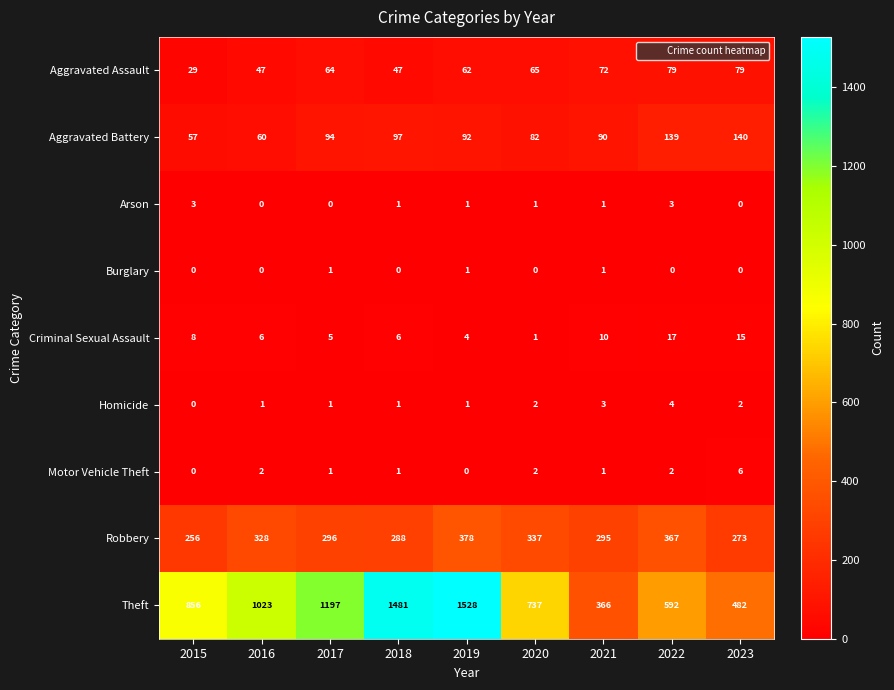

What is the sum of all Burglary values?

3